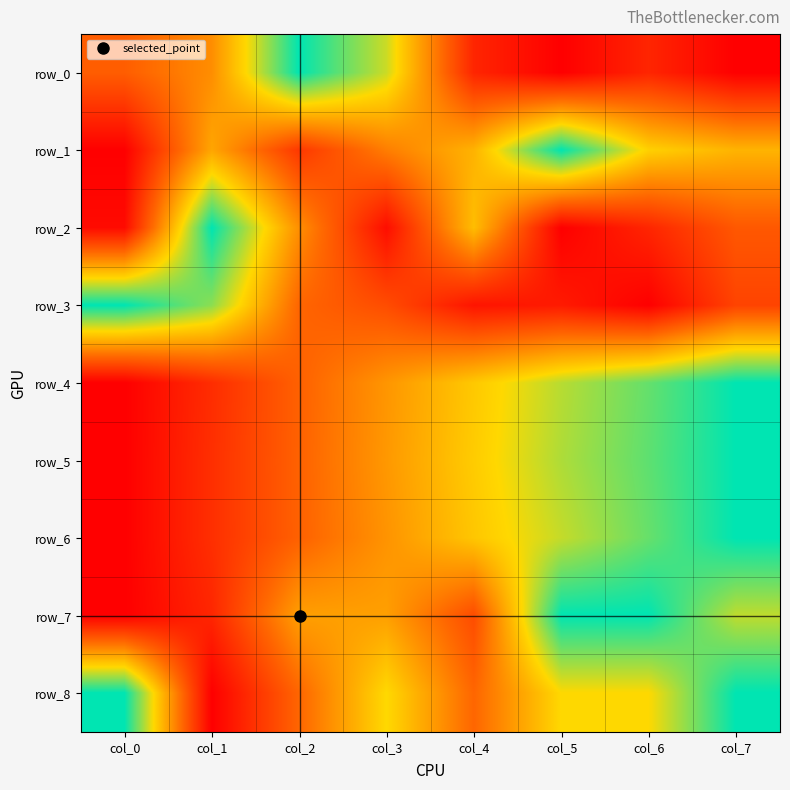

Which series has the largest range (max minus min)?

row_0